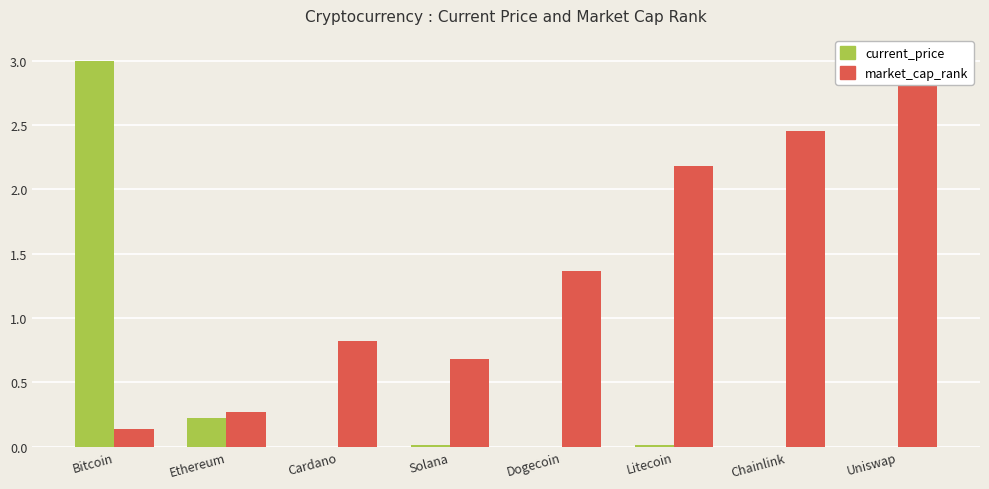

Which series has the widest spread of values?

current_price